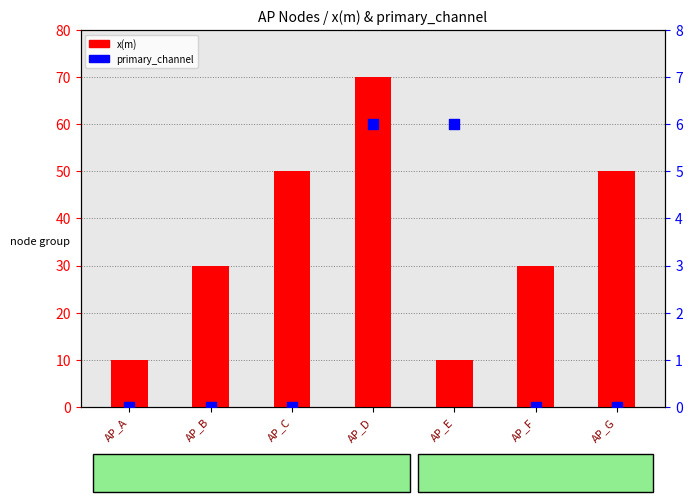

Which series has the largest Y range (max minus min)?

x(m)